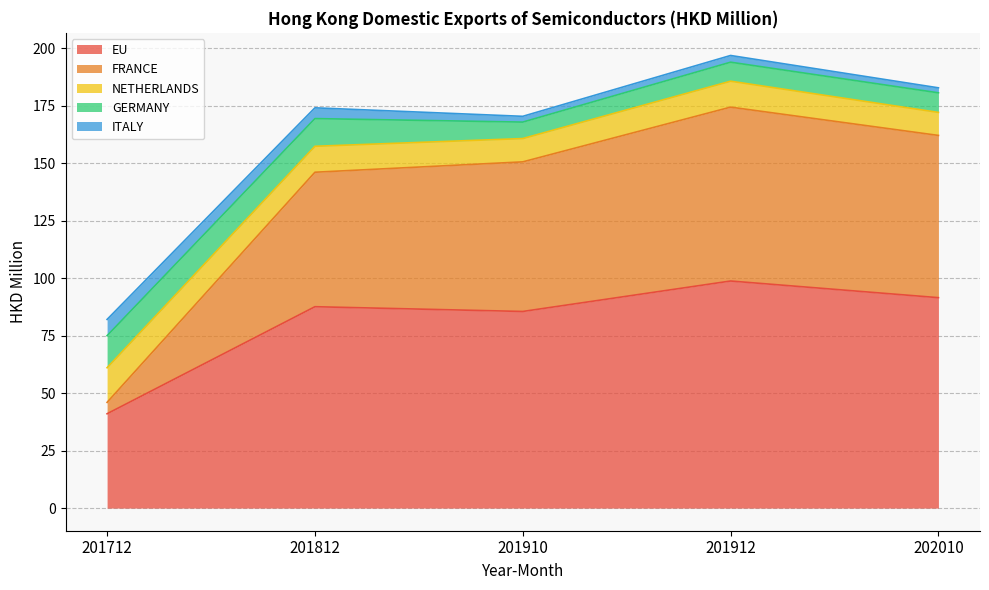

Rank the categories by GERMANY value from highest to lowest.

201712, 201812, 202010, 201912, 201910